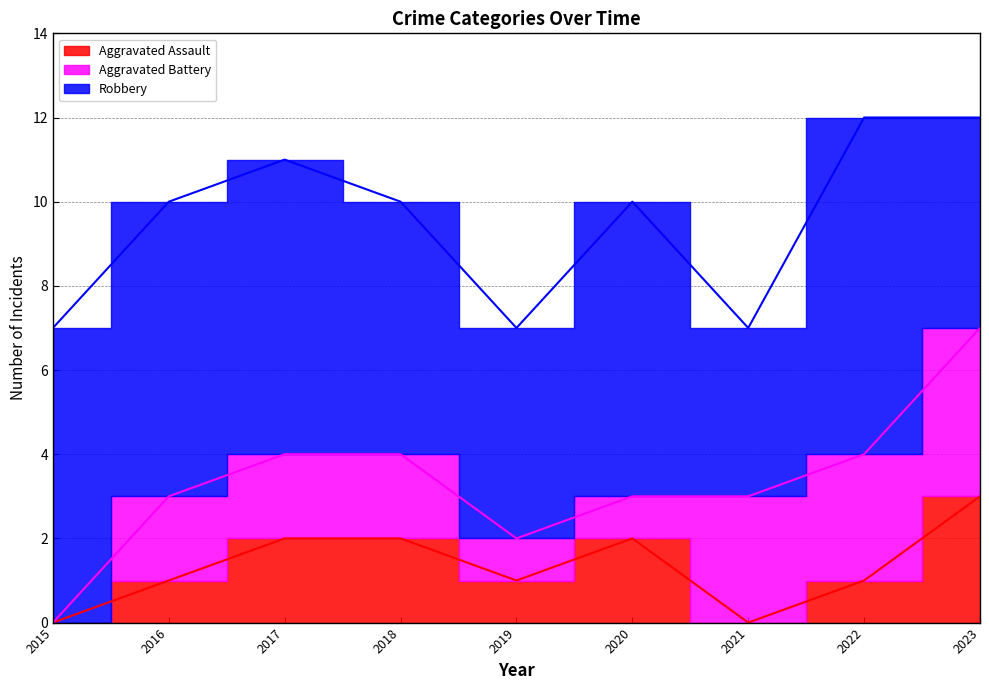

What is the highest value of the Aggravated Assault series?

3